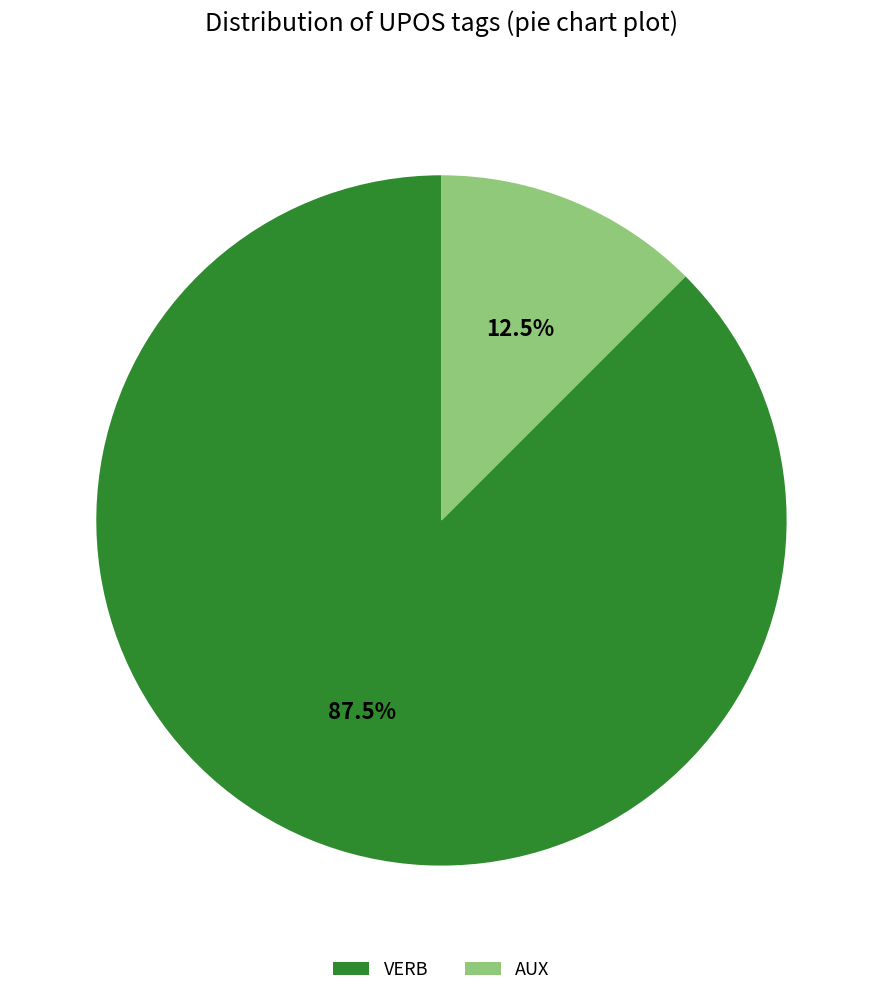

How many slices are in this pie chart?

2